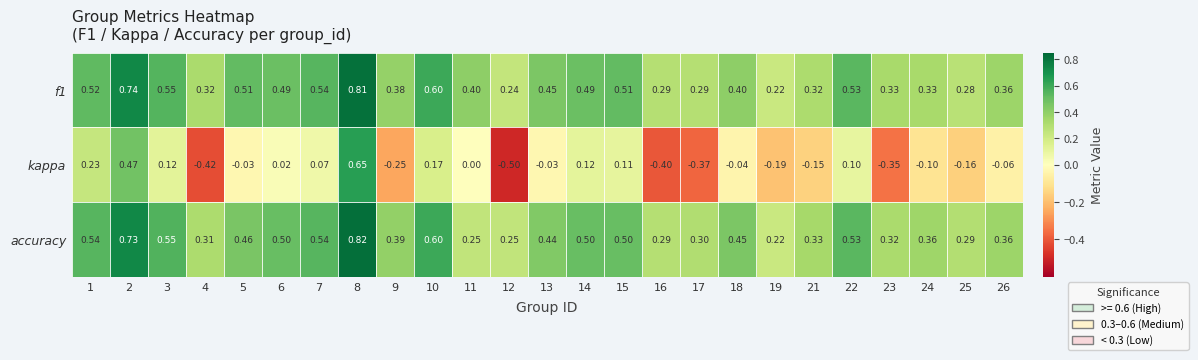

Which series has the widest spread of values?

kappa